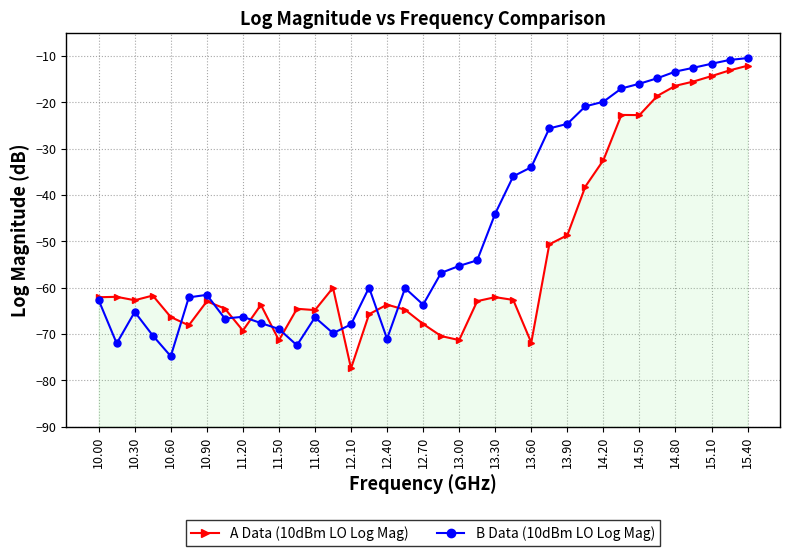

How many values in the A Data (10dBm LO Log Mag) series exceed -62?

15